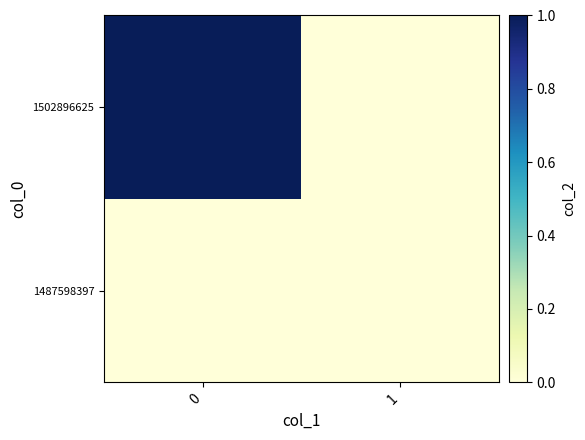

What is the maximum value shown in the chart?

1